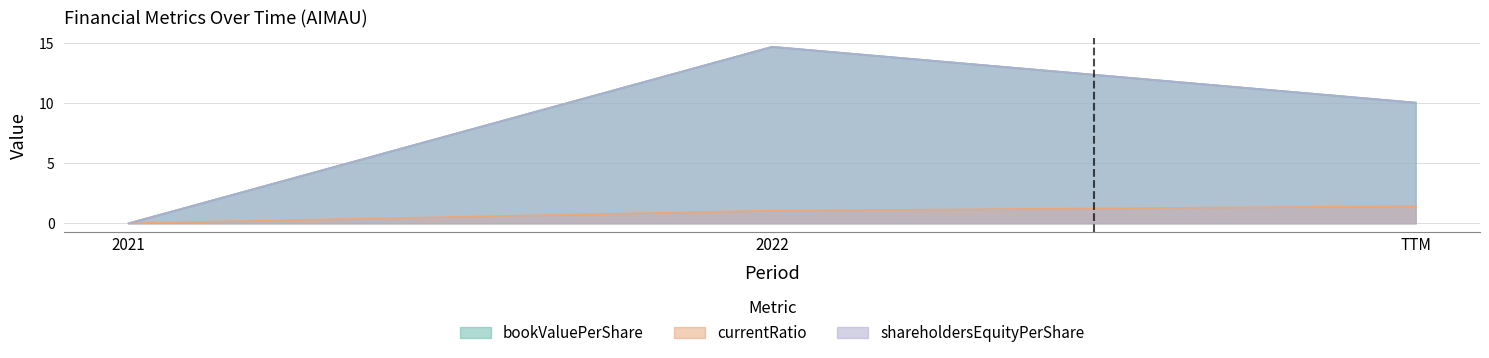

List the series in order of their peak value, highest first.

bookValuePerShare, shareholdersEquityPerShare, currentRatio